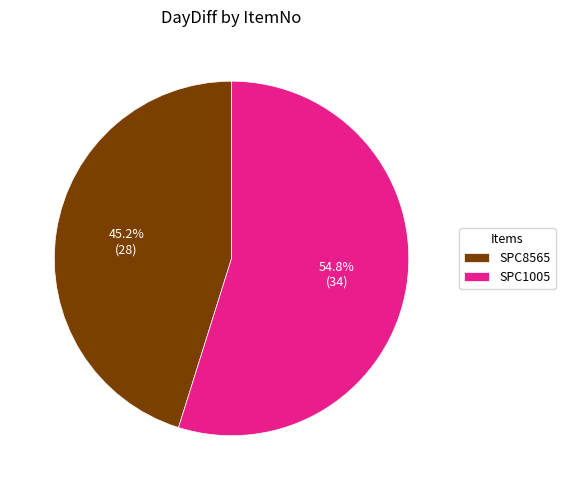

Combined, what portion of the pie is SPC8565 and SPC1005?

100.0%